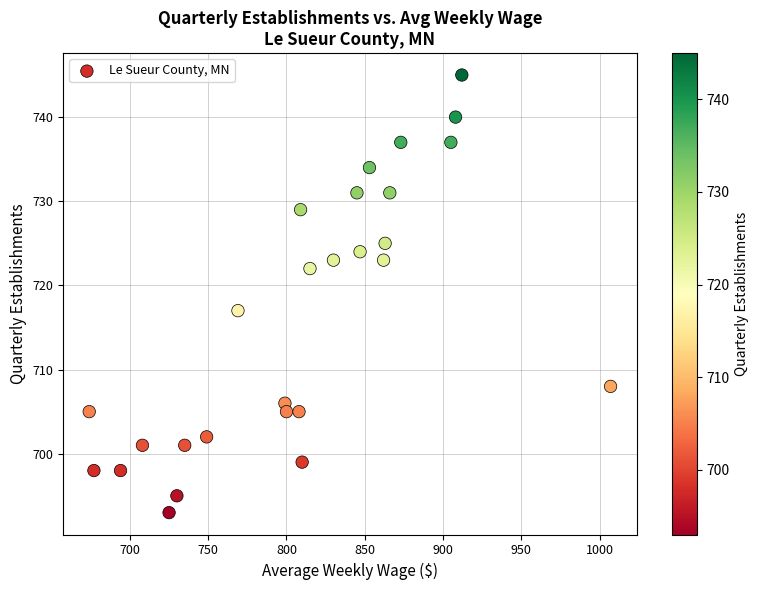

What is the range of X values (max minus min)?

333